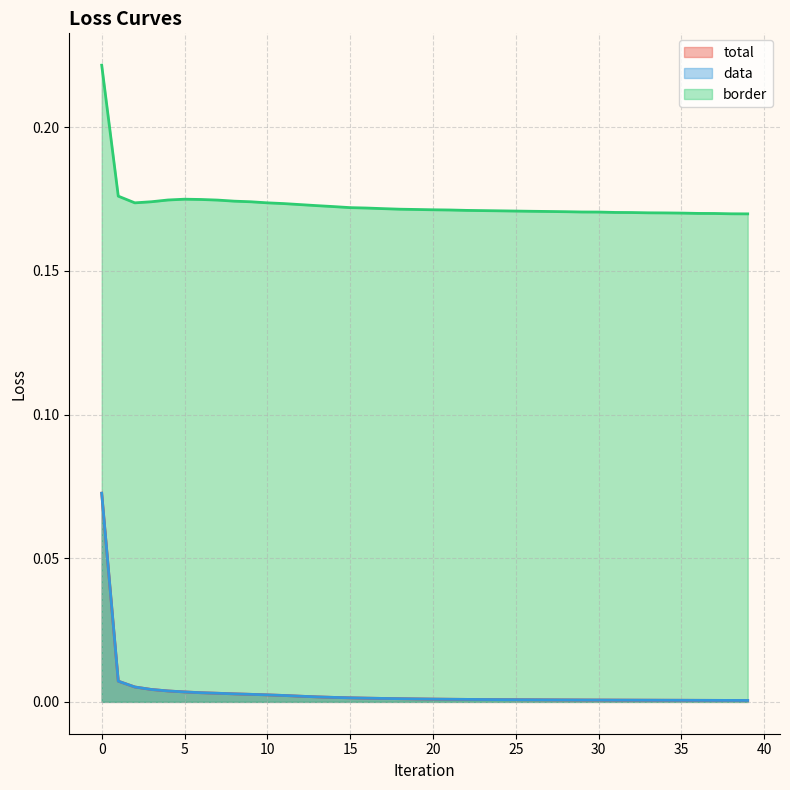

Reading left to right, extract all data points from this chart.

total: 0.1	0.0	0.0	0.0	0.0	0.0	0.0	0.0	0.0	0.0	0.0	0.0	0.0	0.0	0.0	0.0	0.0	0.0	0.0	0.0	0.0	0.0	0.0	0.0	0.0	0.0	0.0	0.0	0.0	0.0	0.0	0.0	0.0	0.0	0.0	0.0	0.0	0.0	0.0	0.0
data: 0.1	0.0	0.0	0.0	0.0	0.0	0.0	0.0	0.0	0.0	0.0	0.0	0.0	0.0	0.0	0.0	0.0	0.0	0.0	0.0	0.0	0.0	0.0	0.0	0.0	0.0	0.0	0.0	0.0	0.0	0.0	0.0	0.0	0.0	0.0	0.0	0.0	0.0	0.0	0.0
border: 0.2	0.2	0.2	0.2	0.2	0.2	0.2	0.2	0.2	0.2	0.2	0.2	0.2	0.2	0.2	0.2	0.2	0.2	0.2	0.2	0.2	0.2	0.2	0.2	0.2	0.2	0.2	0.2	0.2	0.2	0.2	0.2	0.2	0.2	0.2	0.2	0.2	0.2	0.2	0.2